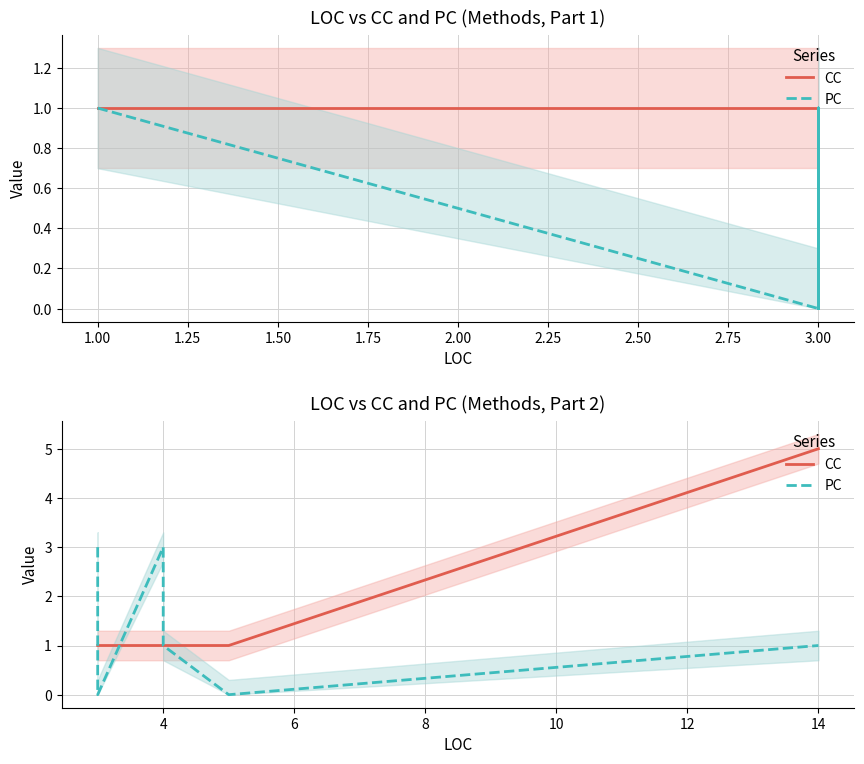

What are all the series names shown in the legend?

CC, PC